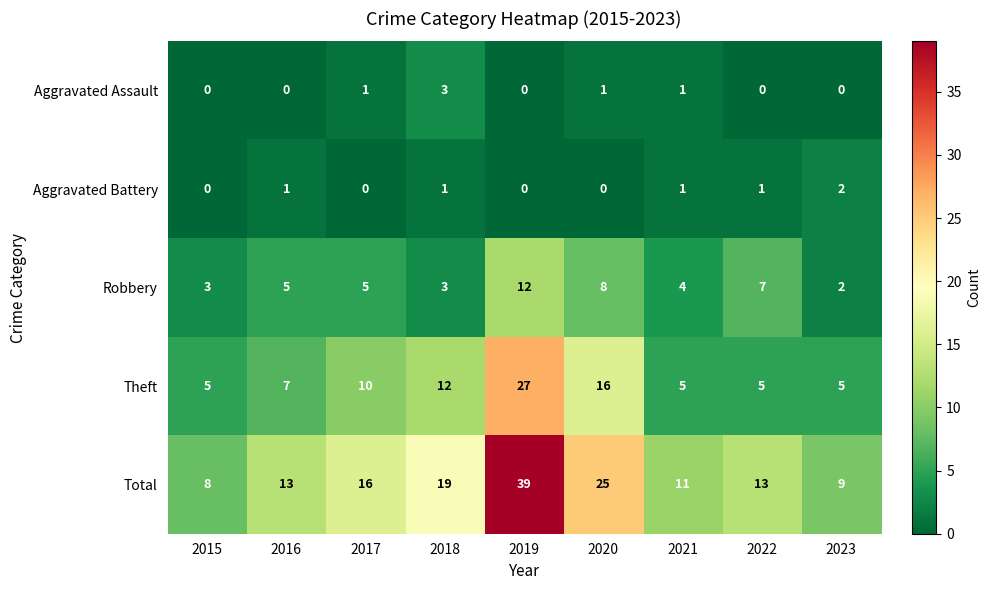

What is the maximum value shown in the chart?

39